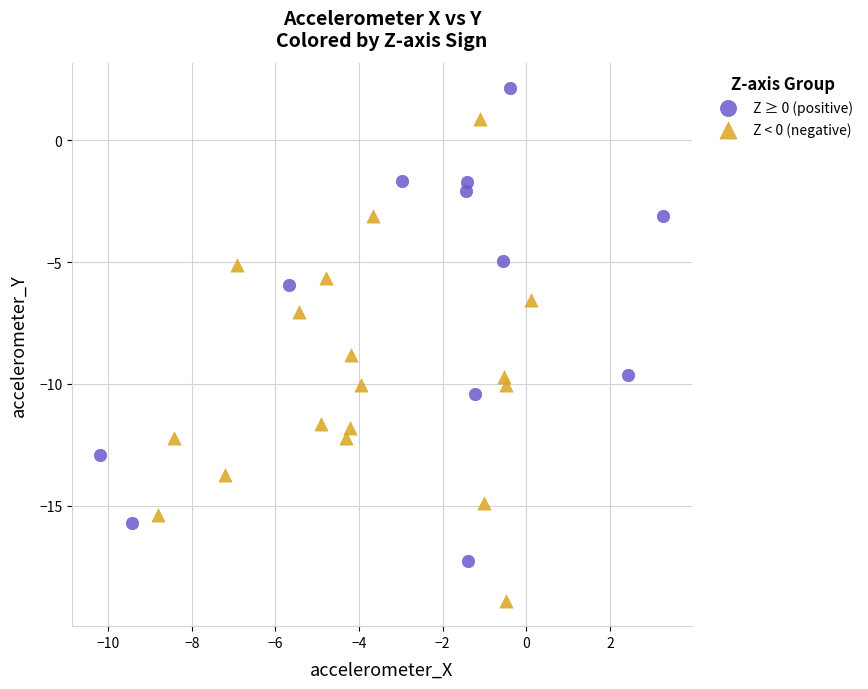

Which series reaches the maximum Y coordinate?

Z ≥ 0 (positive)